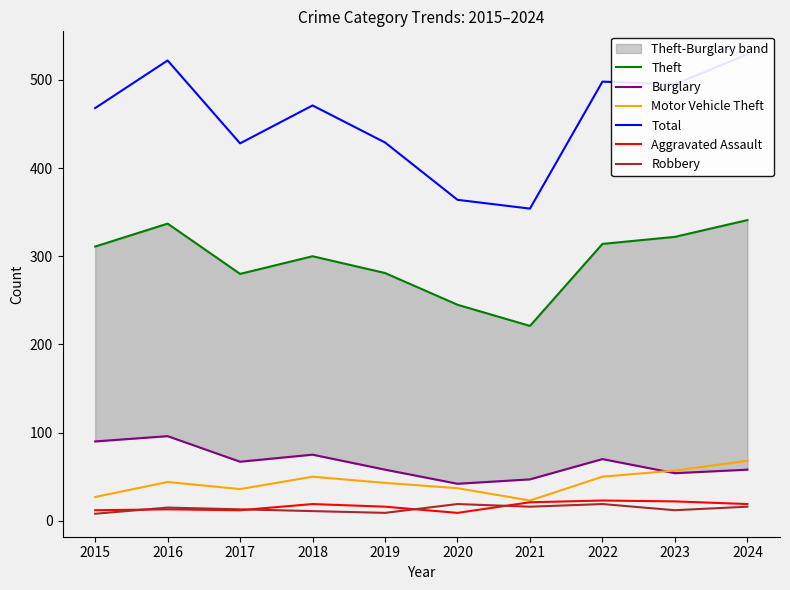

At which label does Aggravated Assault reach its minimum?

2020